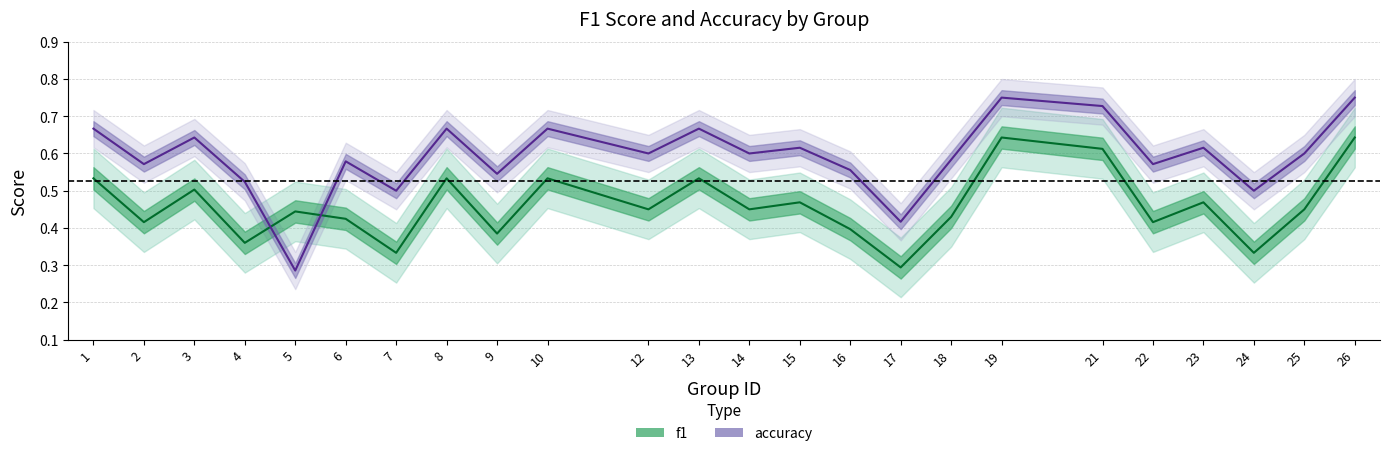

Rank the categories by f1 value from lowest to highest.

17, 7, 24, 4, 9, 16, 2, 22, 6, 18, 5, 12, 14, 25, 15, 23, 3, 1, 8, 10, 13, 21, 19, 26